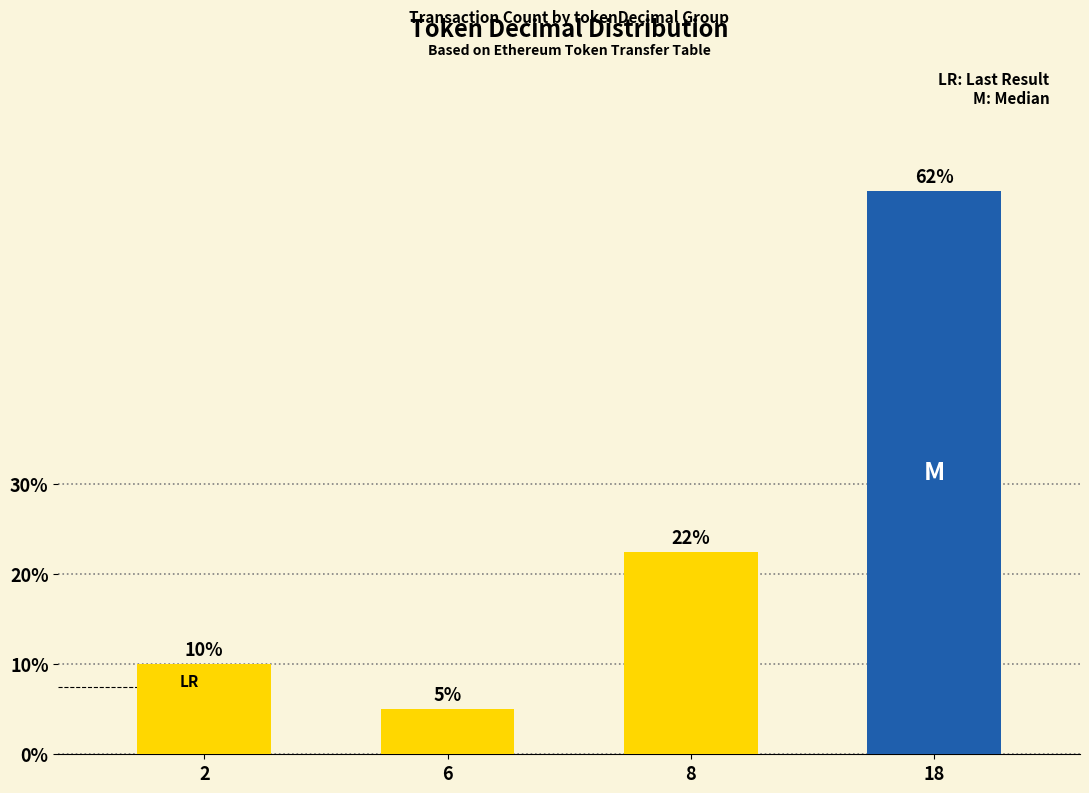

Rank the categories by value from lowest to highest.

6, 2, 8, 18